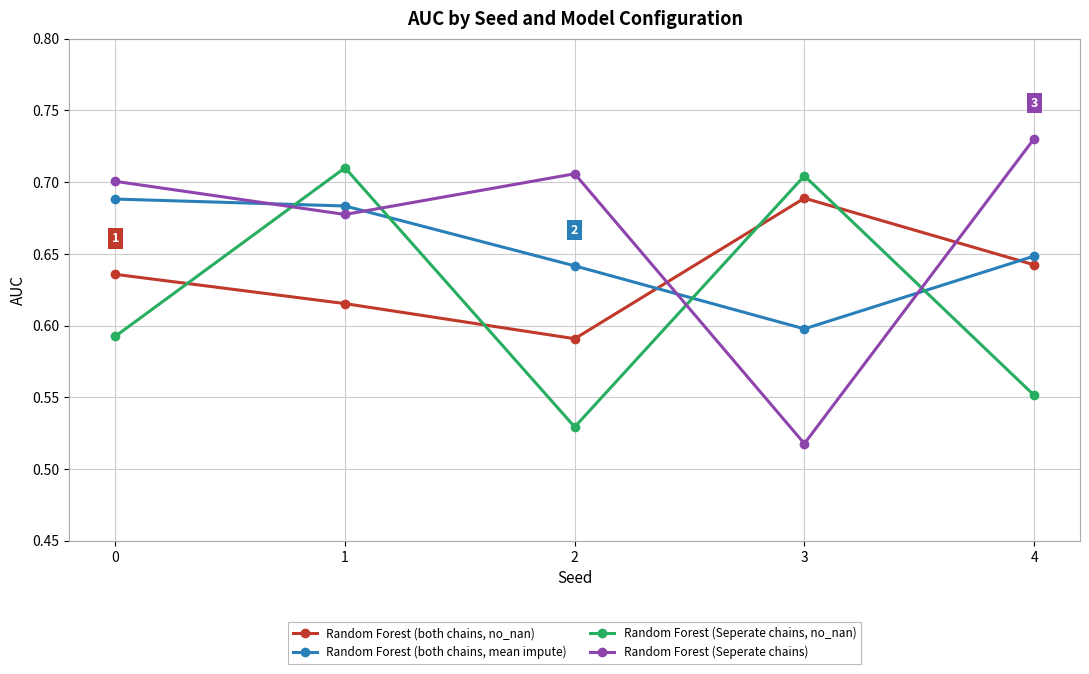

Where is the first local minimum for Random Forest (Seperate chains, no_nan)?

2